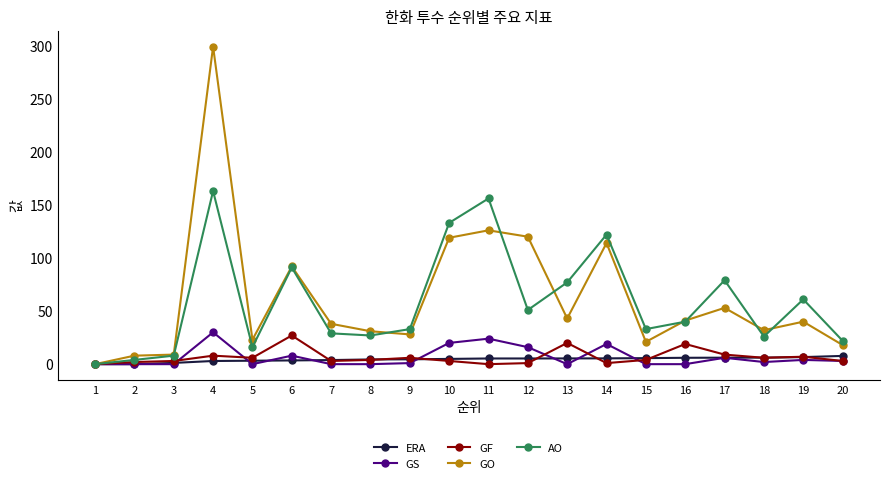

Is the value of GF at 10 greater than the value of AO at 6?

No